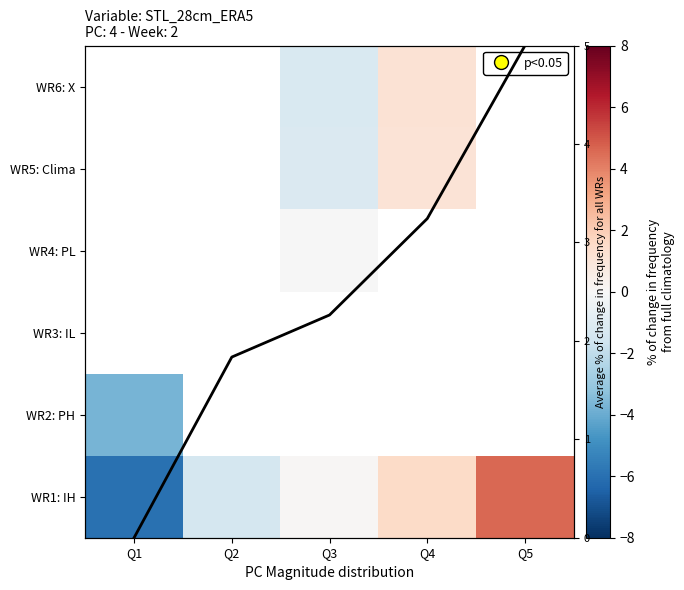

What is the greatest value displayed?

5.0